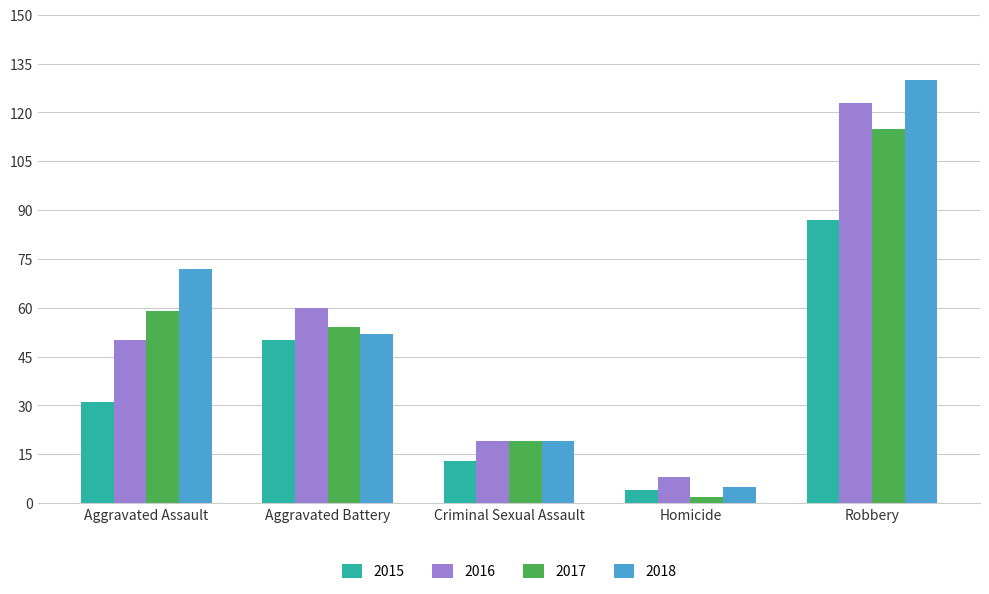

Which series has the largest total across all categories?

2018